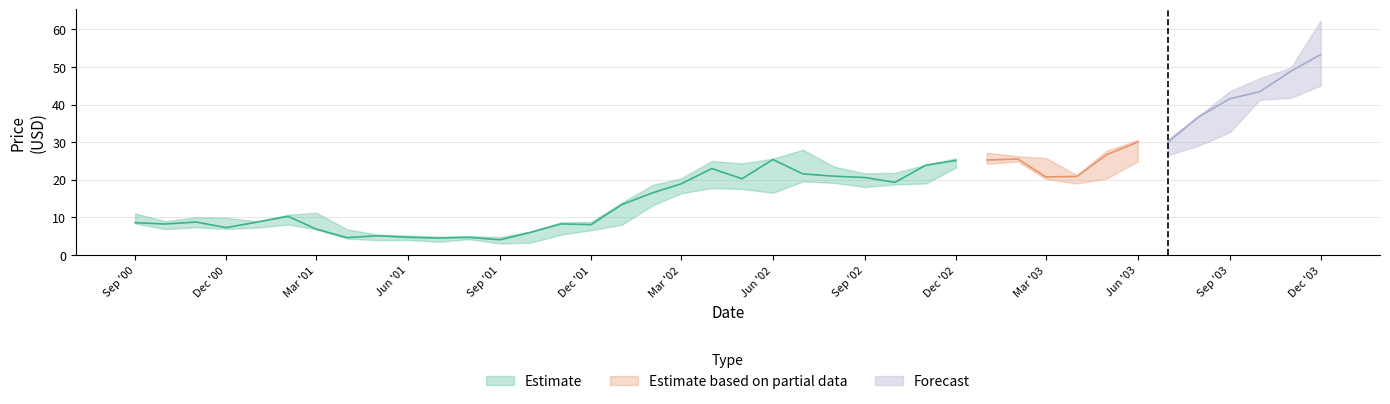

What is the difference between the maximum and minimum values in the Low series?

42.0